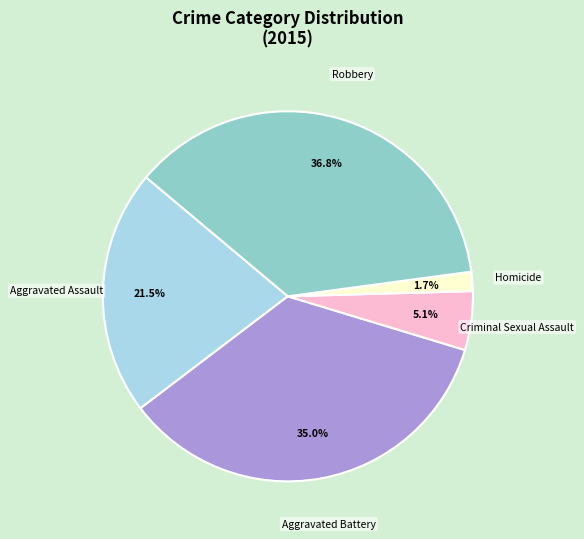

Does any single category account for the majority?

No